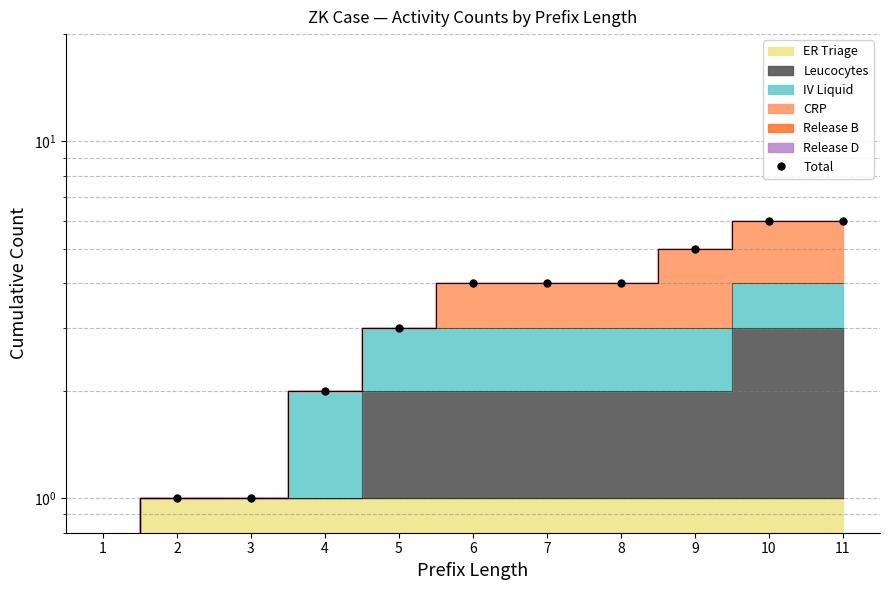

What is the change in value from 3 to 10?

+5